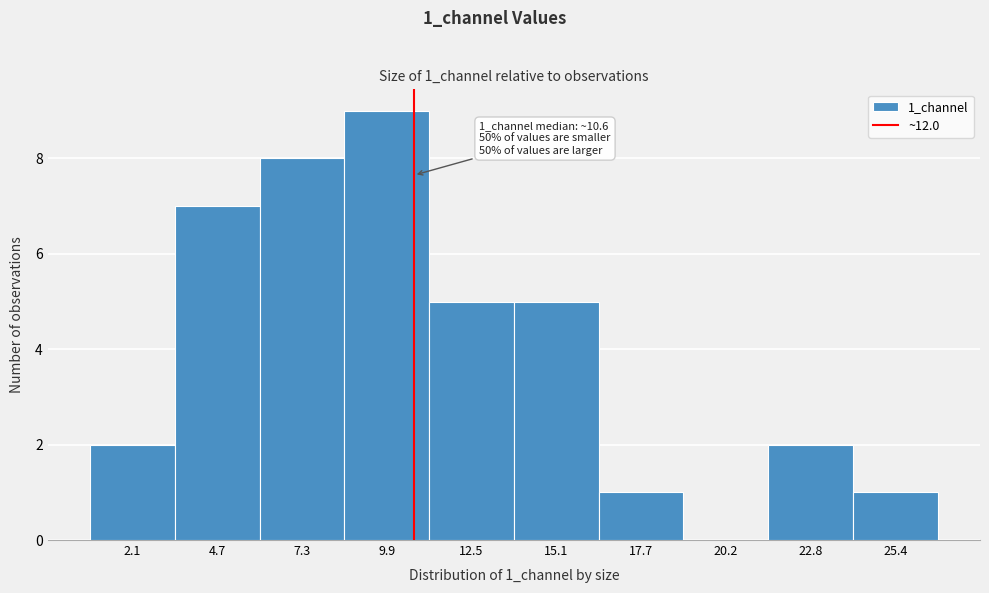

Reading left to right, what are all the values shown in this chart?

2.1=2	4.7=7	7.3=8	9.9=9	12.5=5	15.1=5	17.7=1	20.2=0	22.8=2	25.4=1